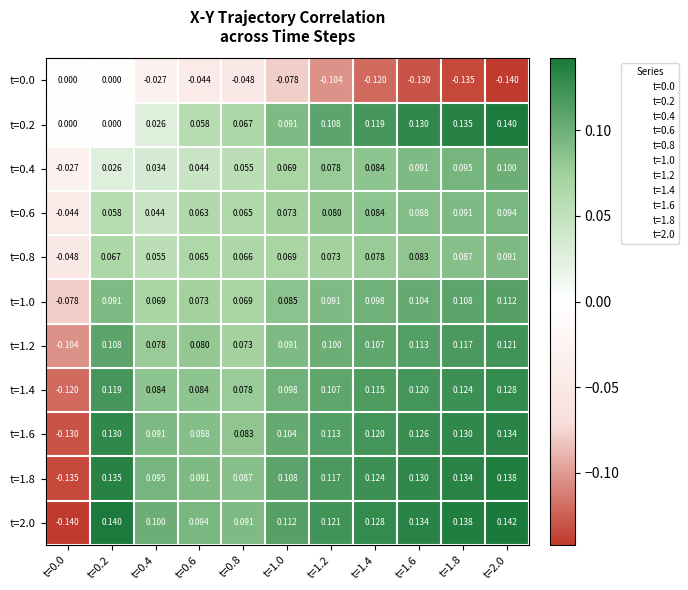

Is the value of t=0.0 at t=0.6 greater than the value of t=1.8 at t=0.0?

Yes